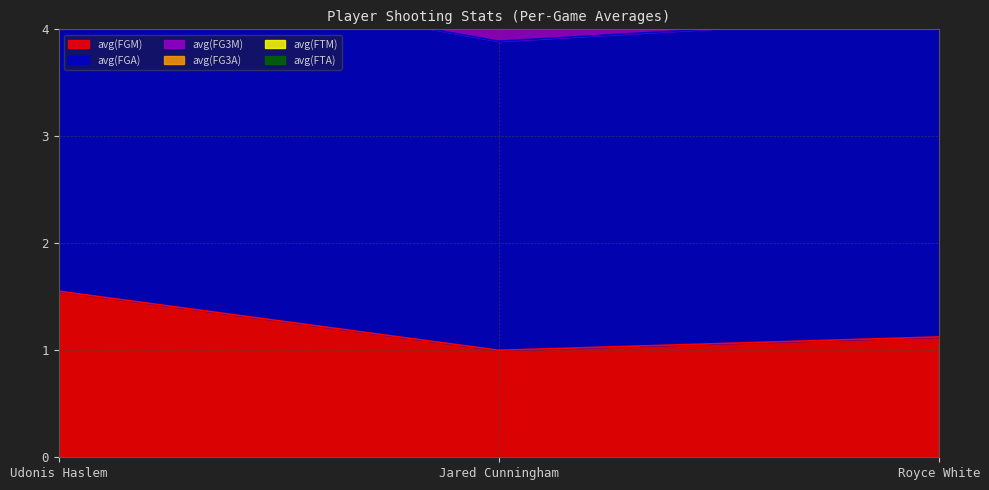

What is the label of the 1st point from the left?

Udonis Haslem